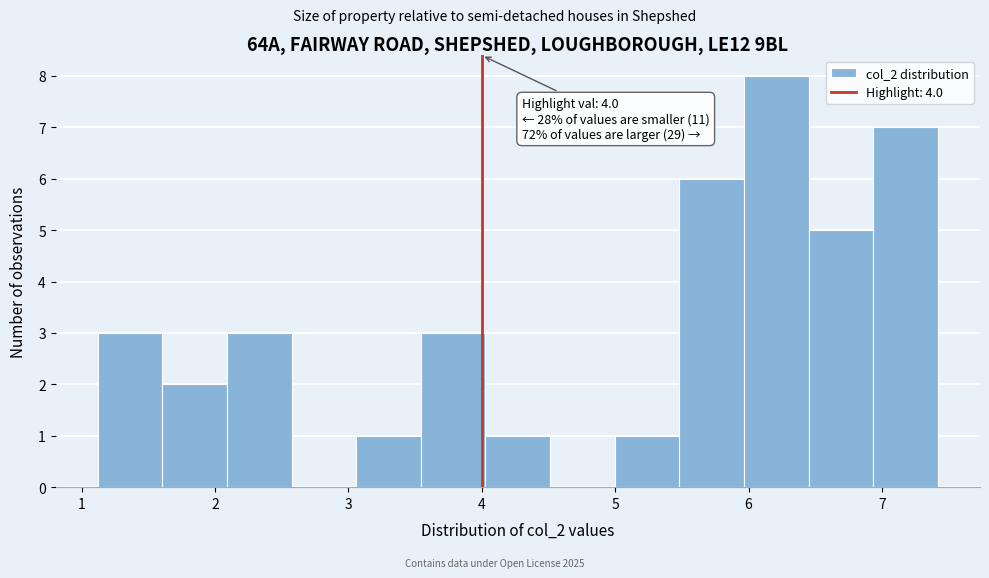

Which range on the x-axis has the tallest bar?

6.0 to 6.5